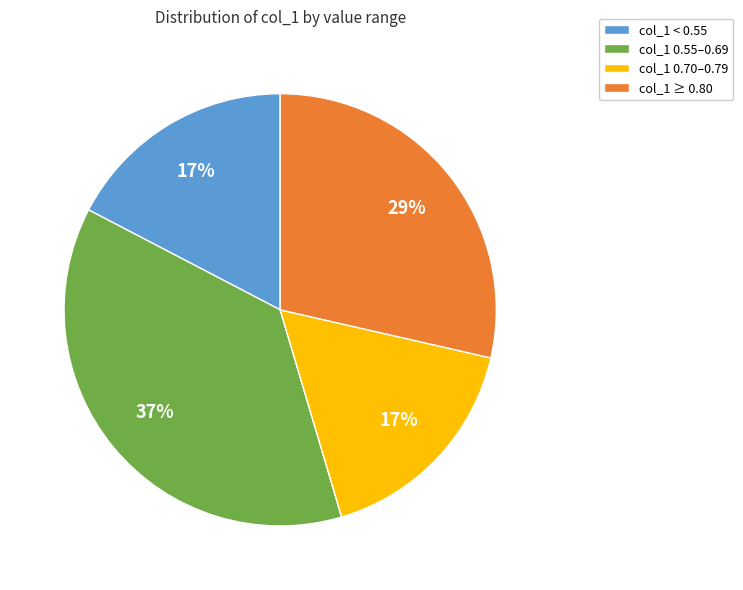

How many segments does this pie chart have?

4